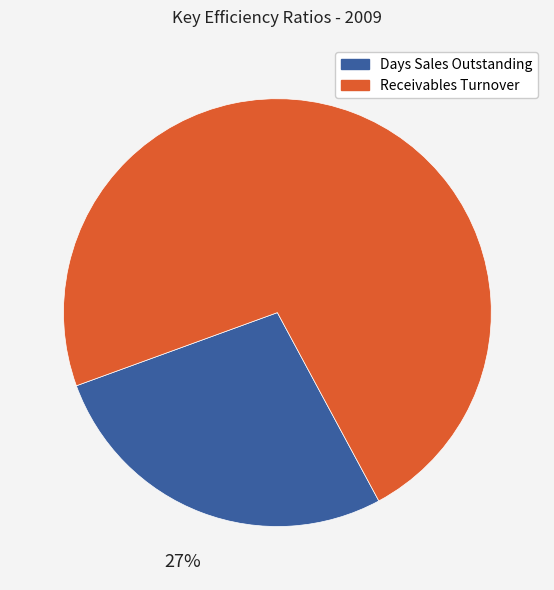

How many slices are in this pie chart?

2